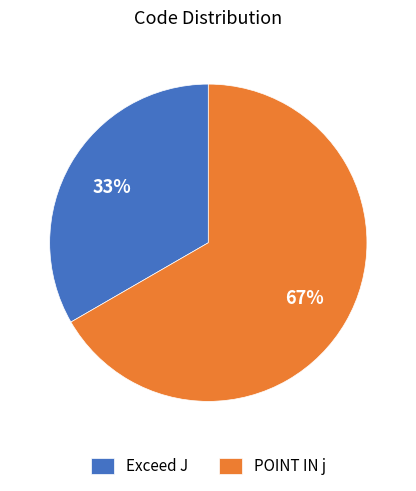

The Exceed J slice represents 27% of the pie. True or false?

False